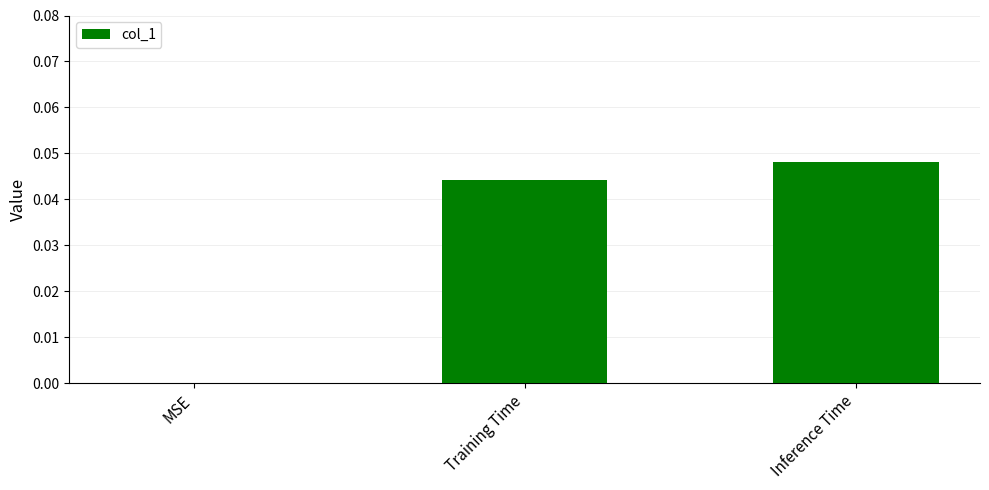

Are the bars horizontal?

No